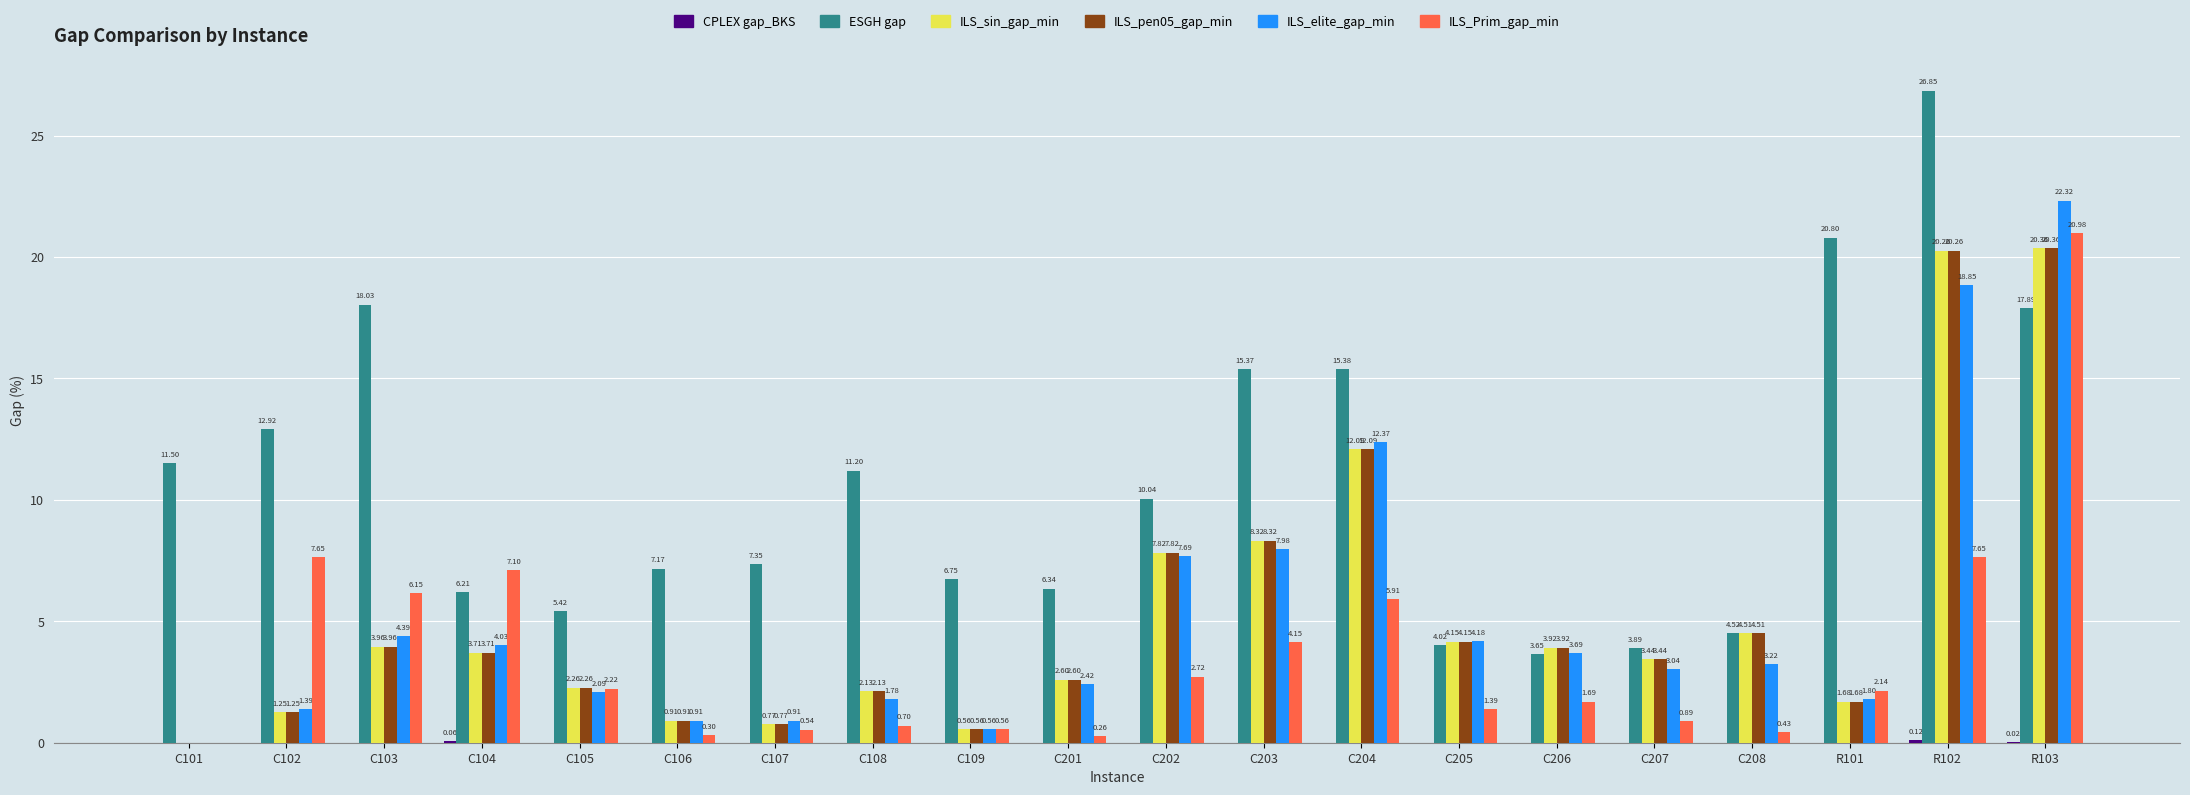

What is the maximum value for ILS_elite_gap_min?

22.3